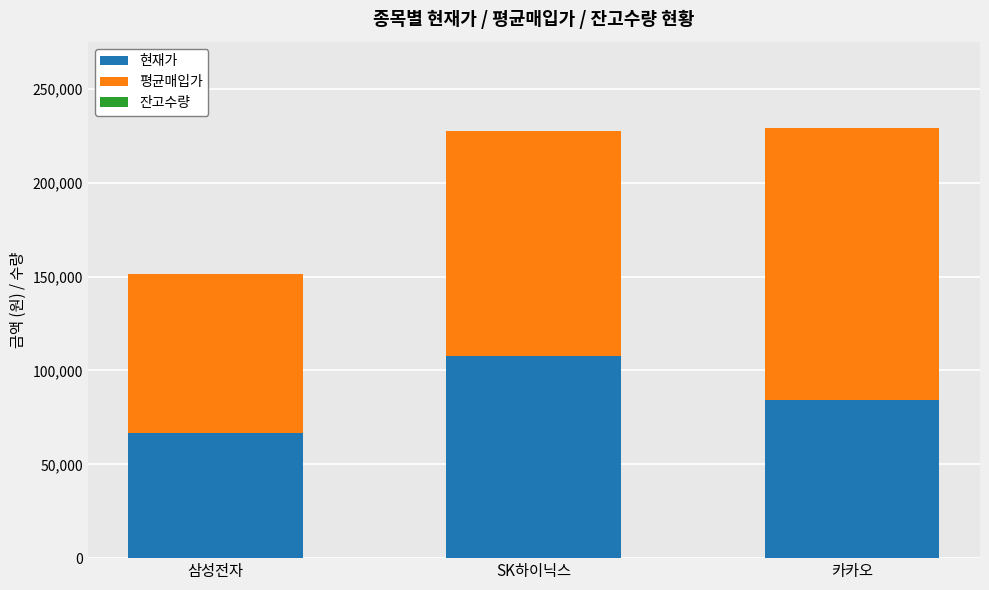

What is the sum of all 현재가 values?

258300